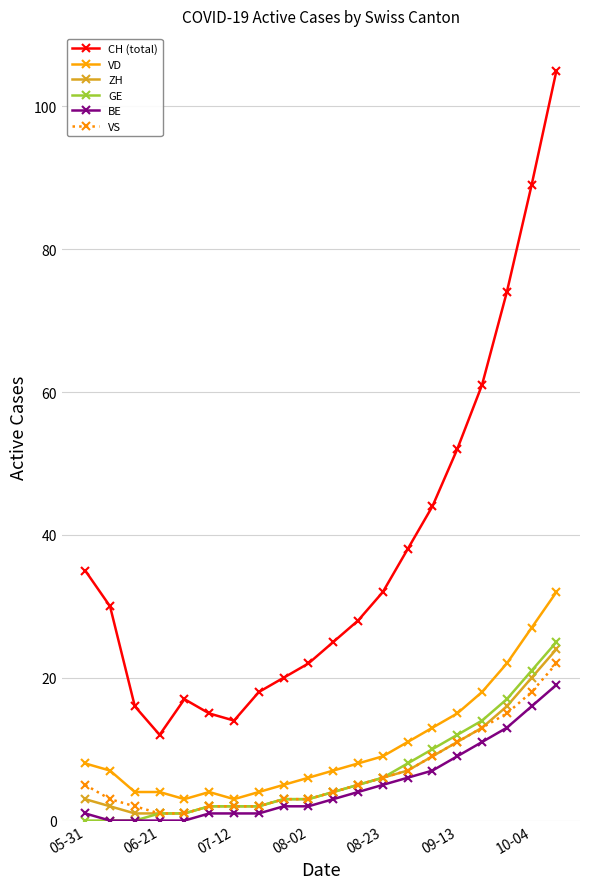

Which series has the widest spread of values?

CH (total)